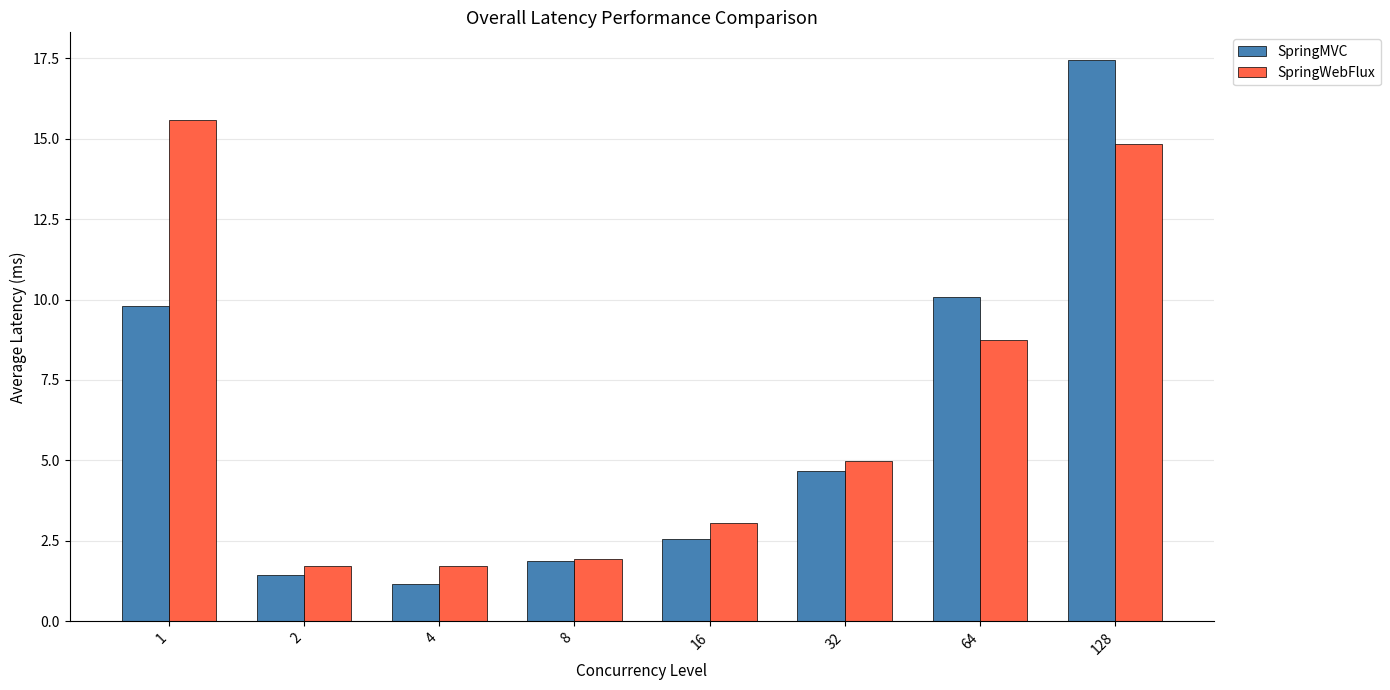

Rank the series by their average value, from lowest to highest.

SpringMVC, SpringWebFlux